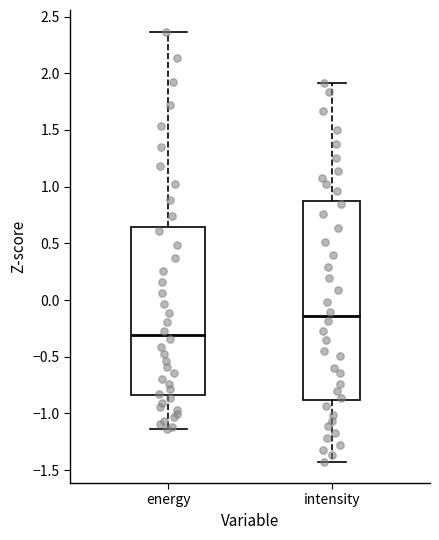

Which box's median line is the lowest?

energy